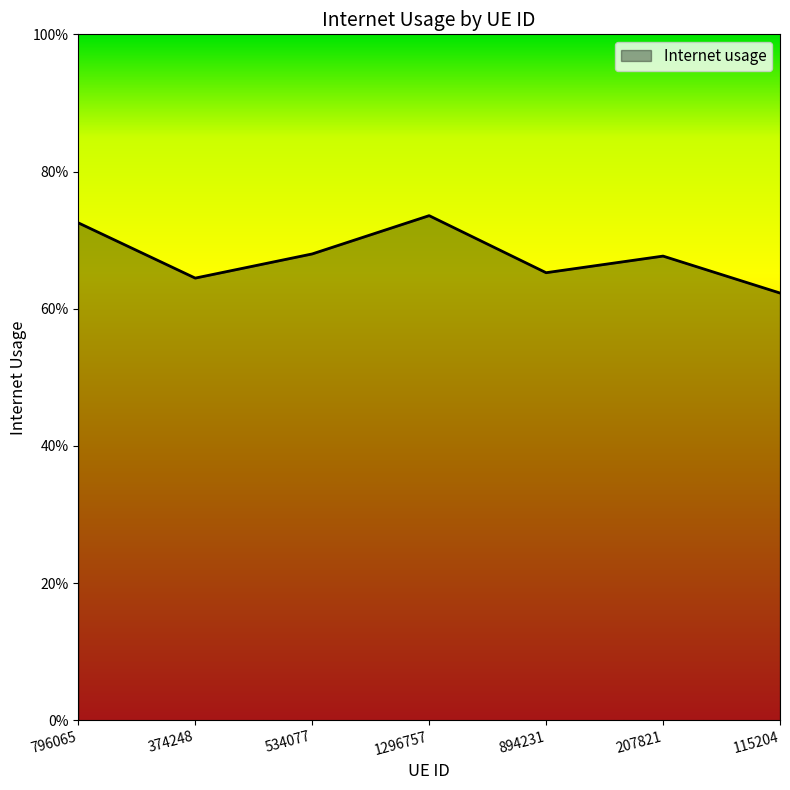

Reading right to left, extract all data points from this chart.

115204=0.6	207821=0.7	894231=0.7	1296757=0.7	534077=0.7	374248=0.6	796065=0.7